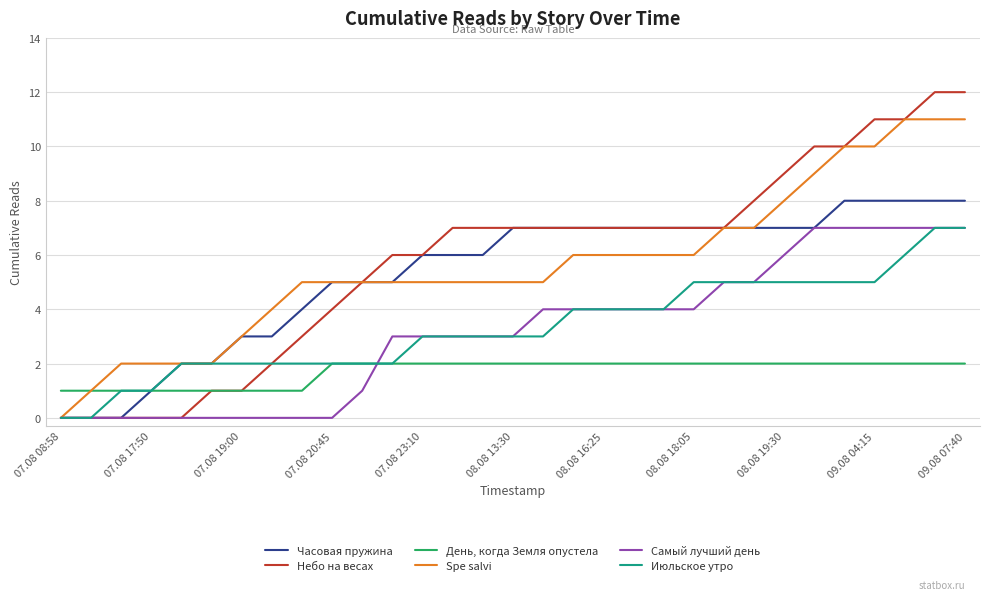

How many series are shown in this chart?

6